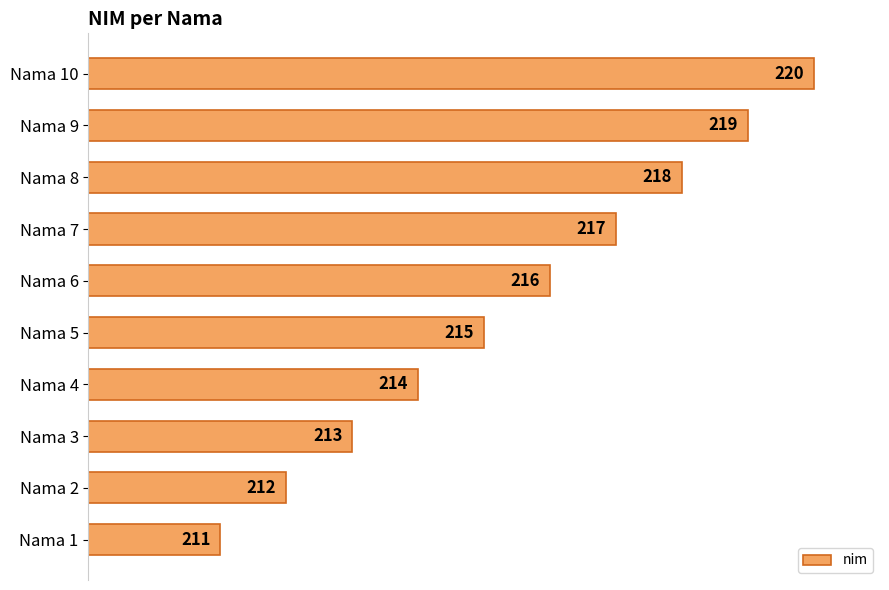

Reading top to bottom, list all the values displayed in this chart.

Nama 10=220	Nama 9=219	Nama 8=218	Nama 7=217	Nama 6=216	Nama 5=215	Nama 4=214	Nama 3=213	Nama 2=212	Nama 1=211